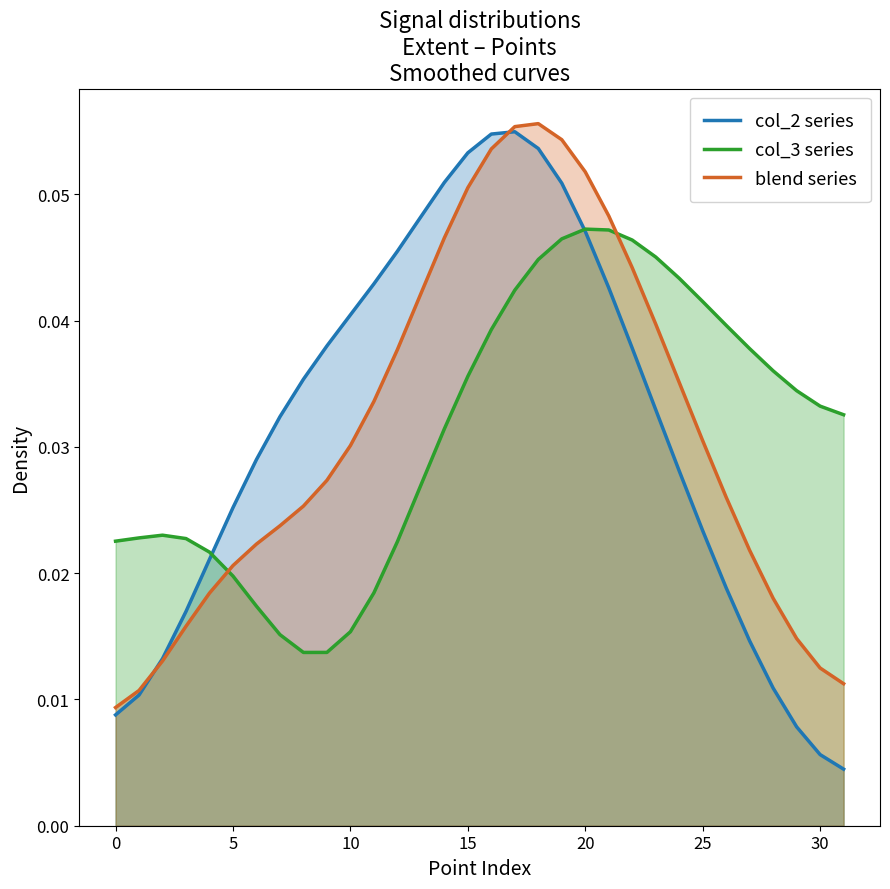

Between 21 and 27, which series saw the biggest shift?

col_2 series